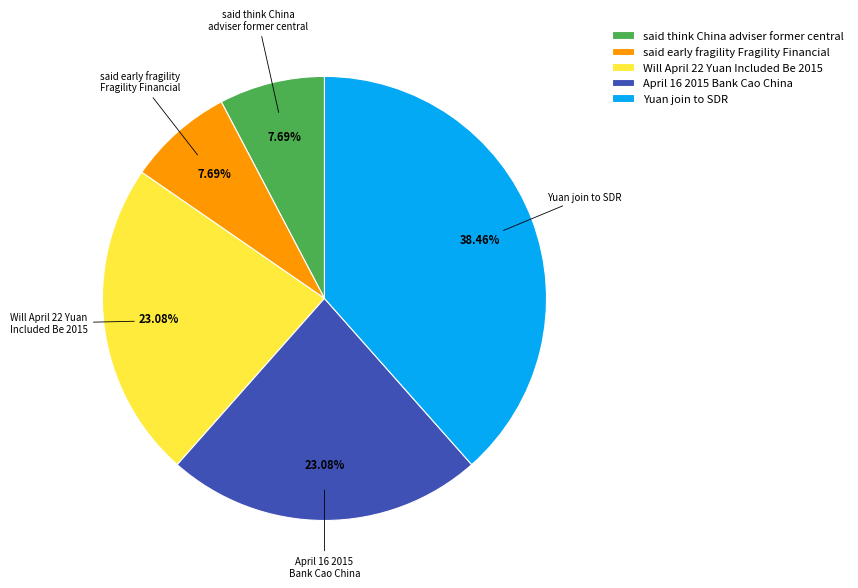

What portion of the pie excludes April 16 2015 Bank Cao China?

76.9%